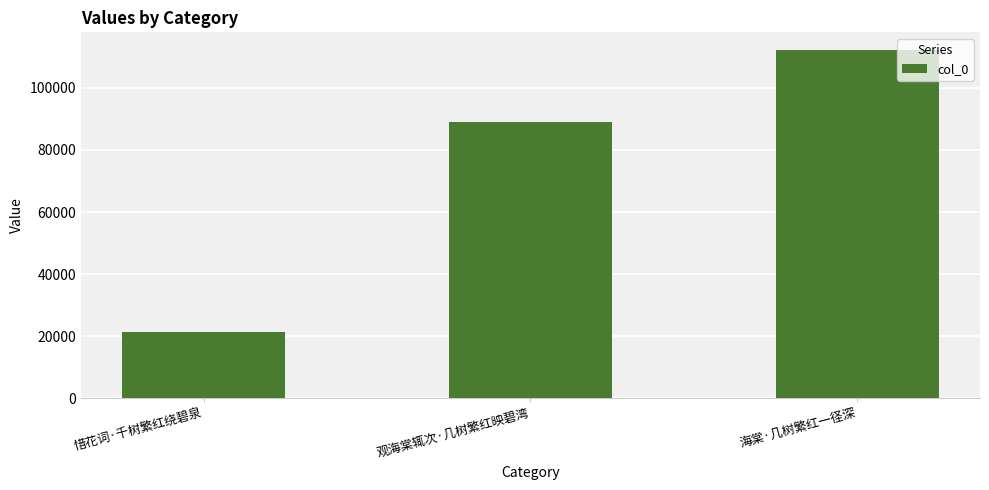

Count the values in the range 21225 to 112281.

3